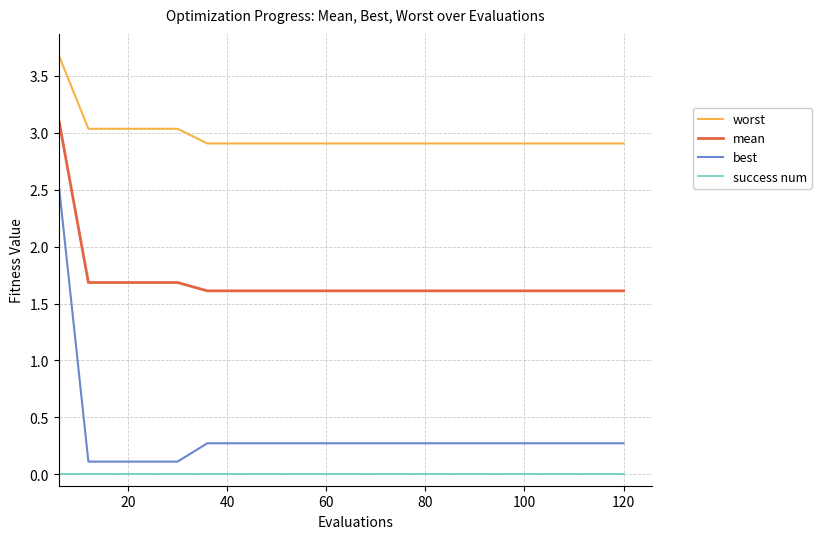

Which series has the widest spread of values?

best